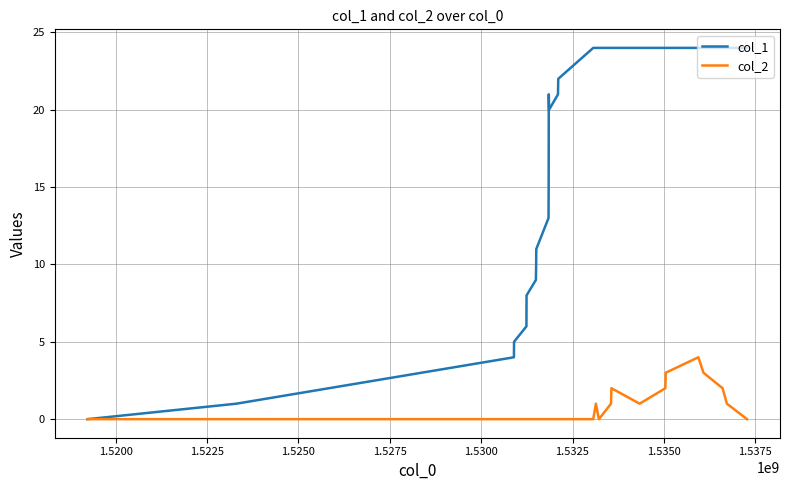

List the series in order of their overall mean, lowest first.

col_2, col_1